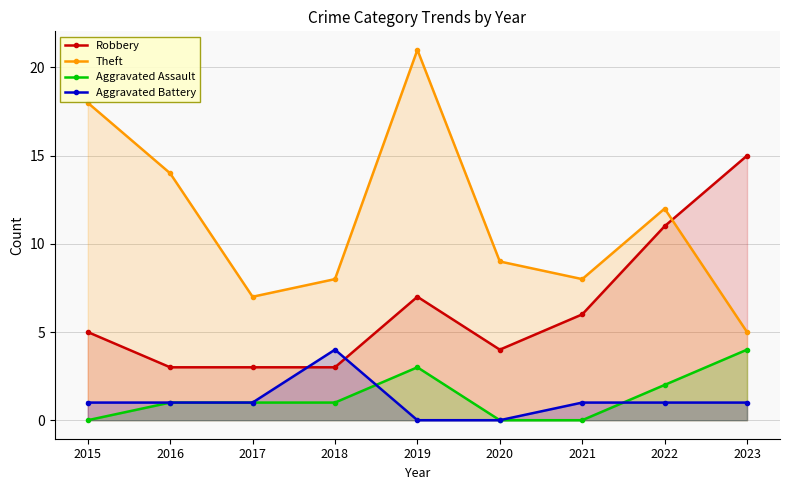

How many data points in Aggravated Battery are less than 1?

2